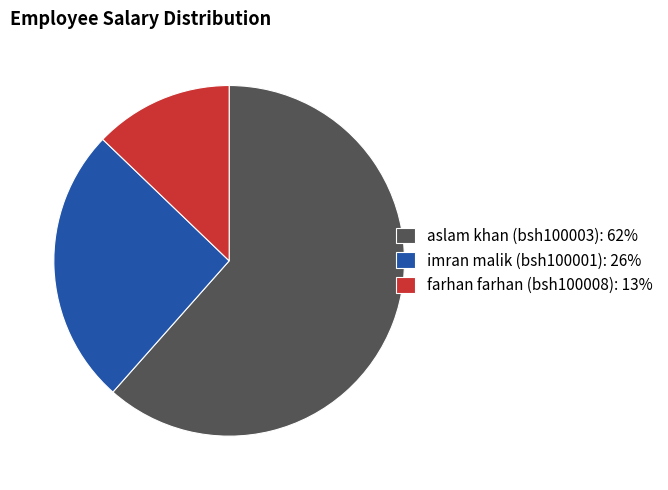

How many segments does this pie chart have?

3